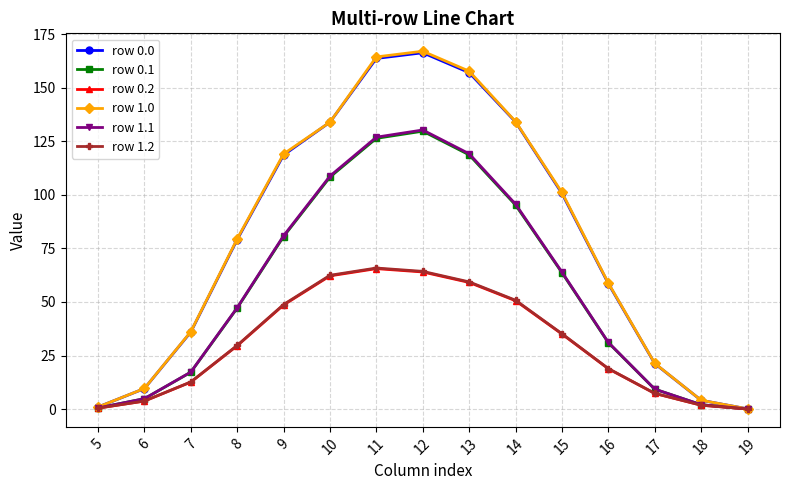

What is the total value across all series at 5?

3.7